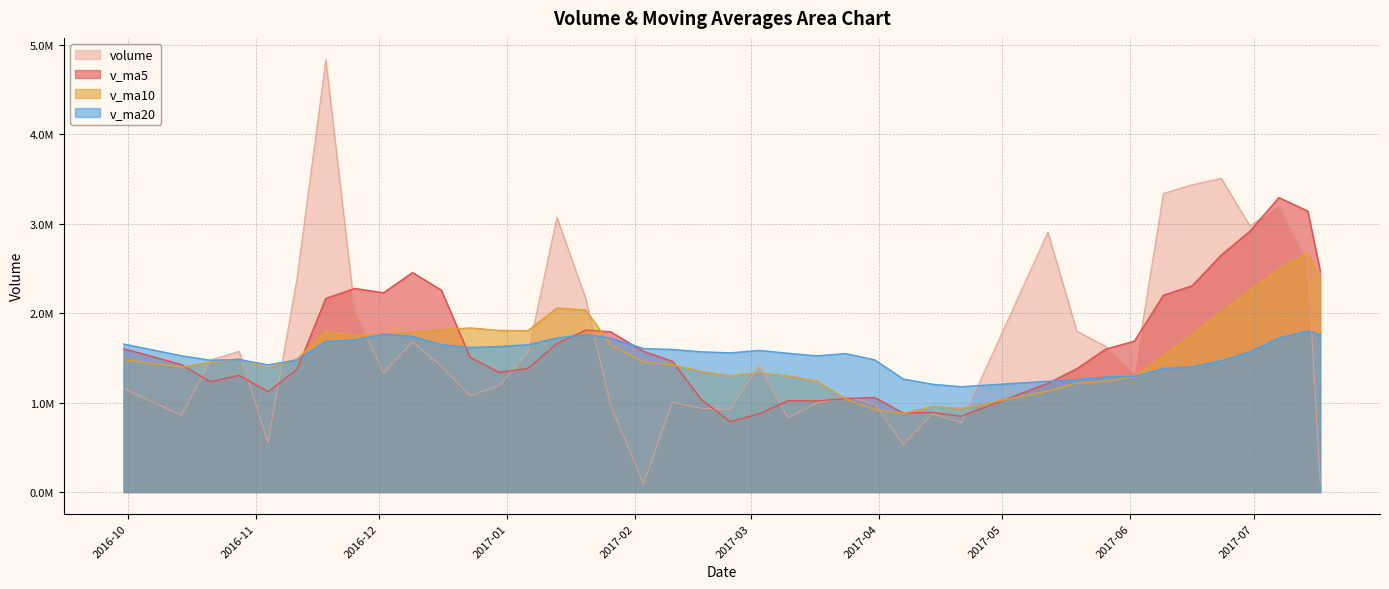

Does the chart display data point markers on the line(s)?

No